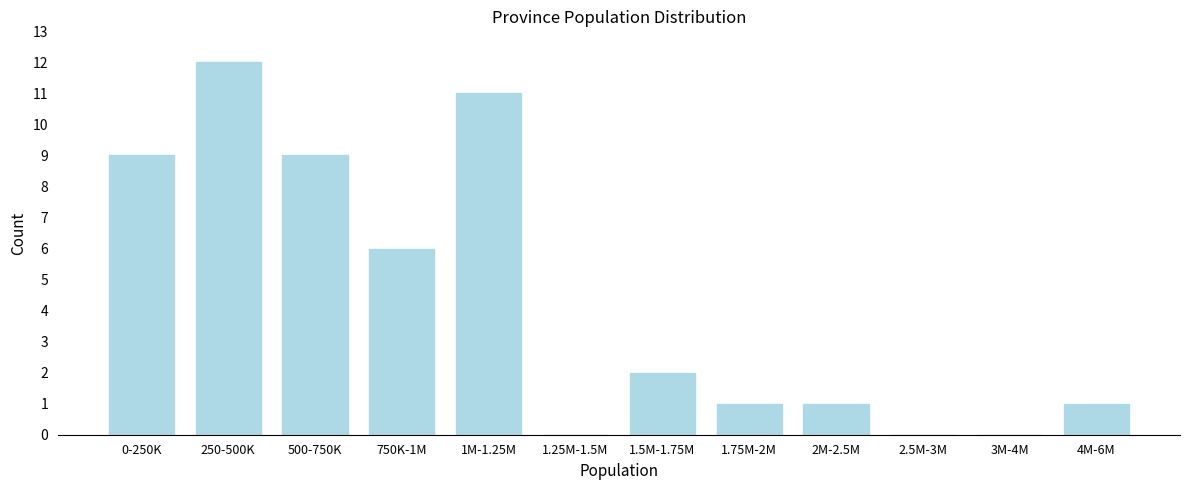

Reading left to right, extract all data points from this chart.

0-250K=9	250-500K=12	500-750K=9	750K-1M=6	1M-1.25M=11	1.25M-1.5M=0	1.5M-1.75M=2	1.75M-2M=1	2M-2.5M=1	2.5M-3M=0	3M-4M=0	4M-6M=1